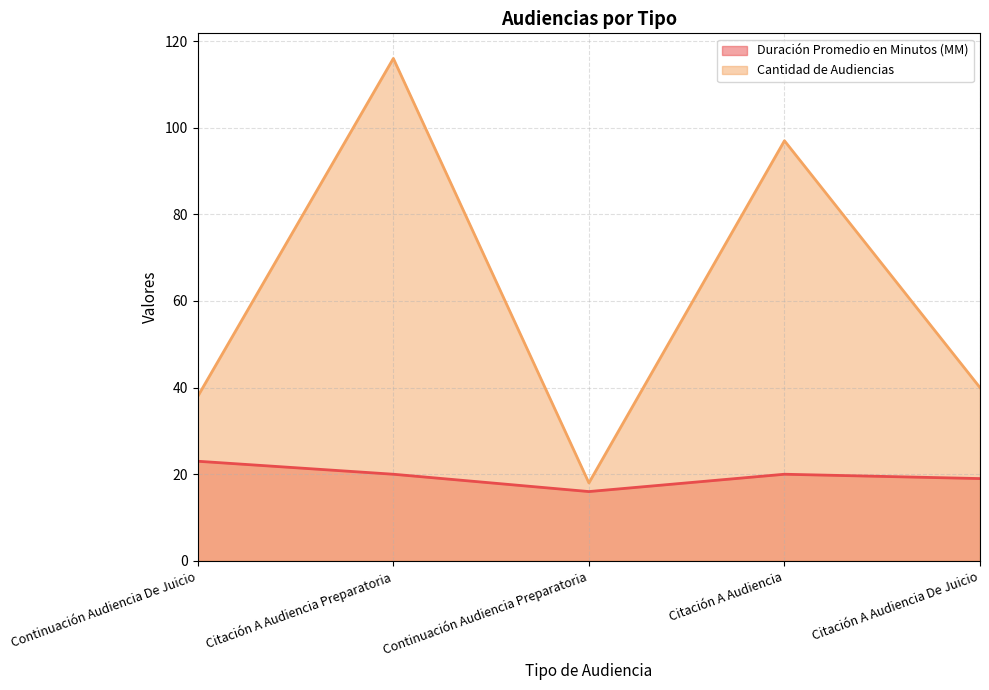

Which category has the lowest value in the Duración Promedio en Minutos (MM) series?

Continuación Audiencia Preparatoria